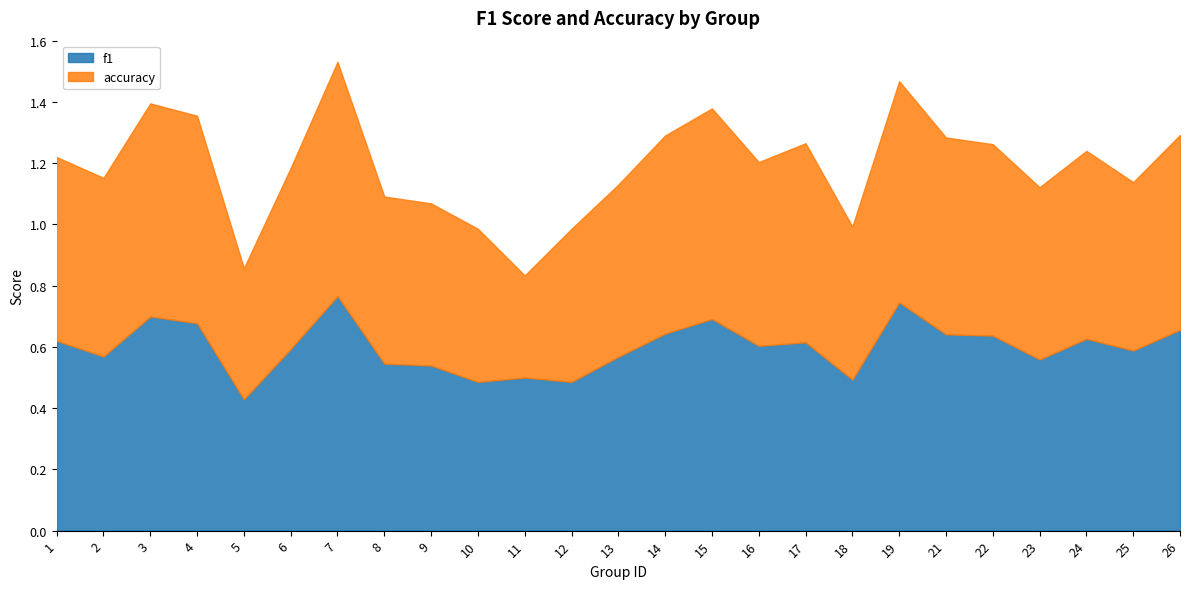

What is the sum of the accuracy values at 4 and 24?

1.3